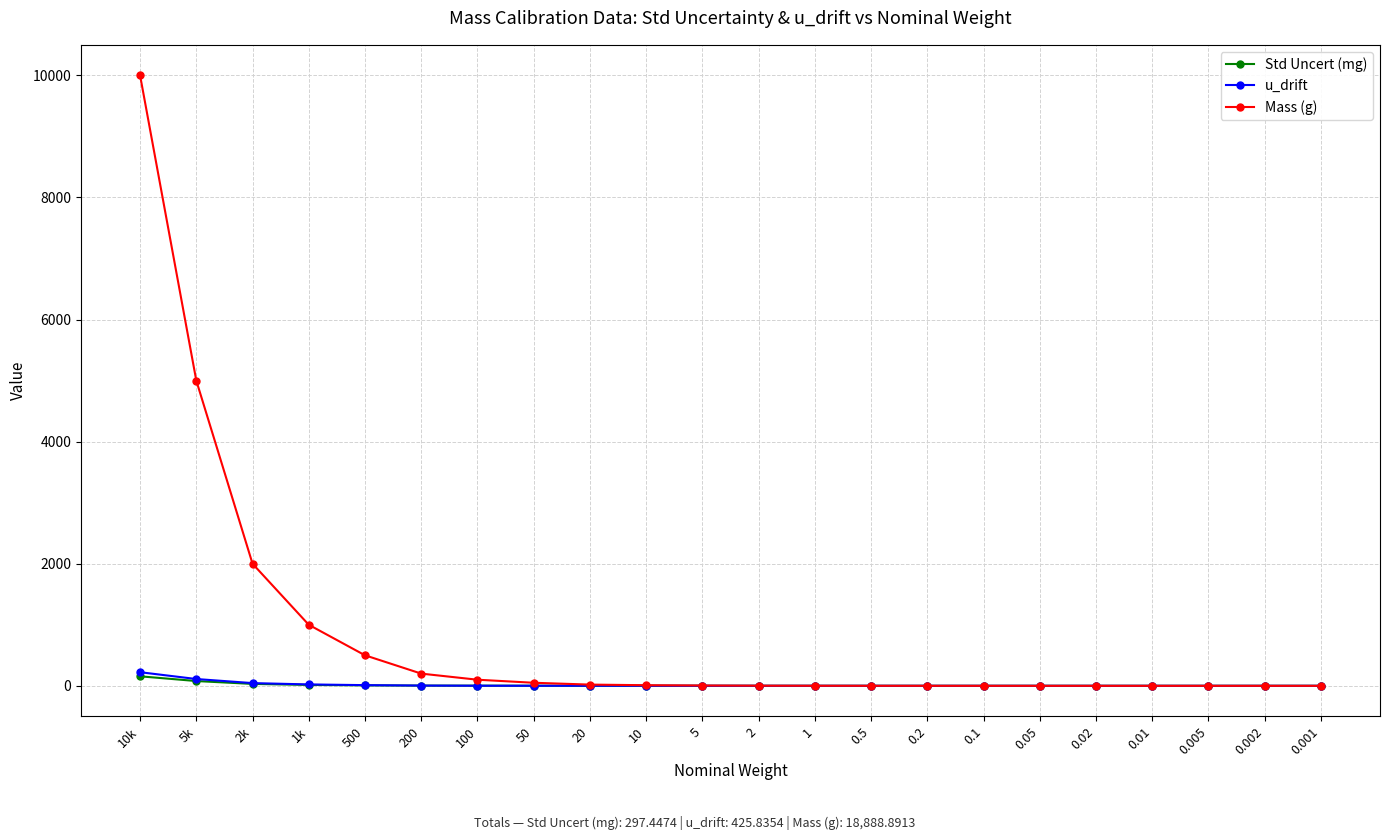

How many distinct data groups are displayed?

3